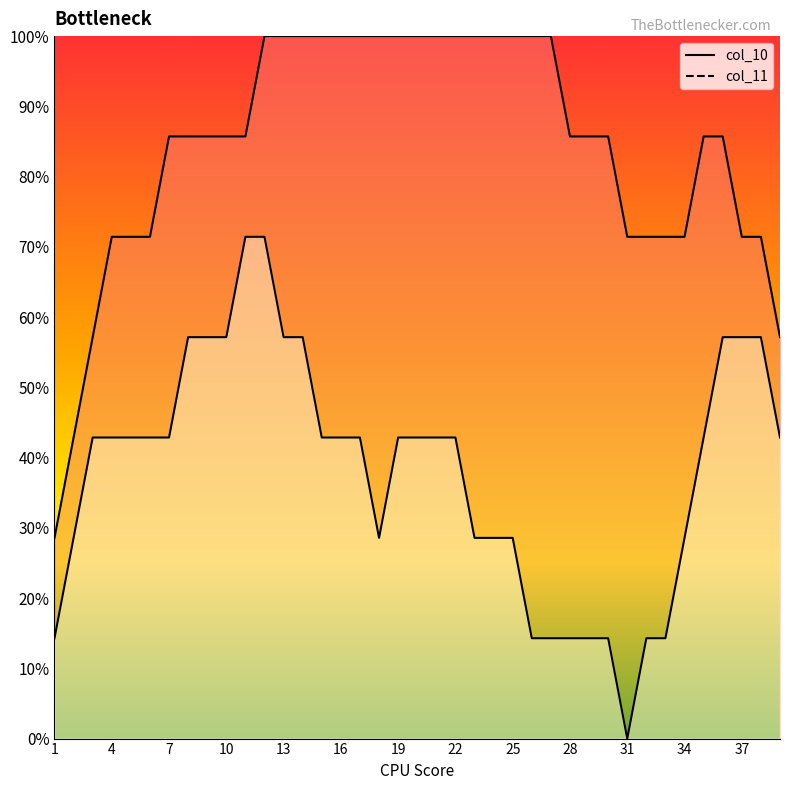

The value of col_10 at 1 is 0. True or false?

False